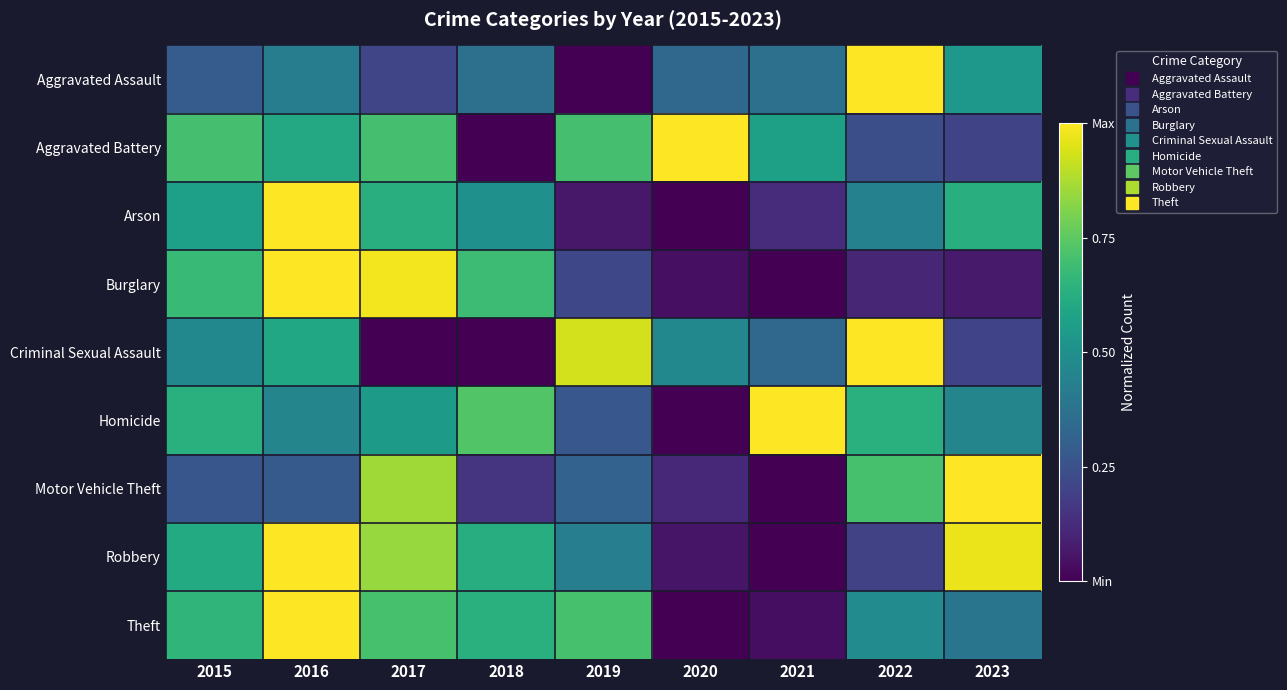

At 2023, list the series in order from largest to smallest.

Motor Vehicle Theft, Robbery, Arson, Aggravated Assault, Homicide, Theft, Aggravated Battery, Criminal Sexual Assault, Burglary